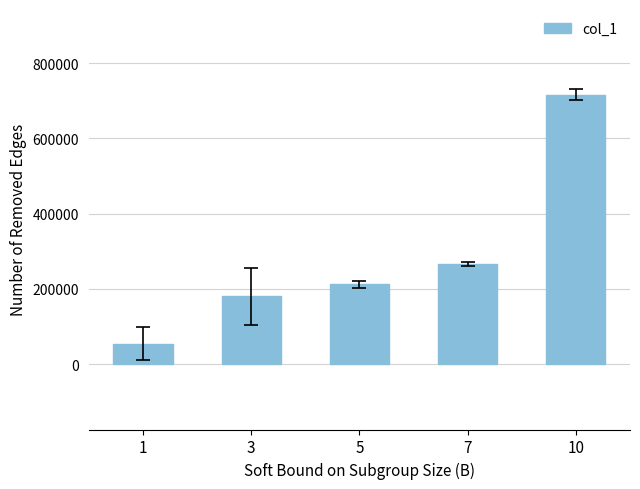

What is the average value?

286050